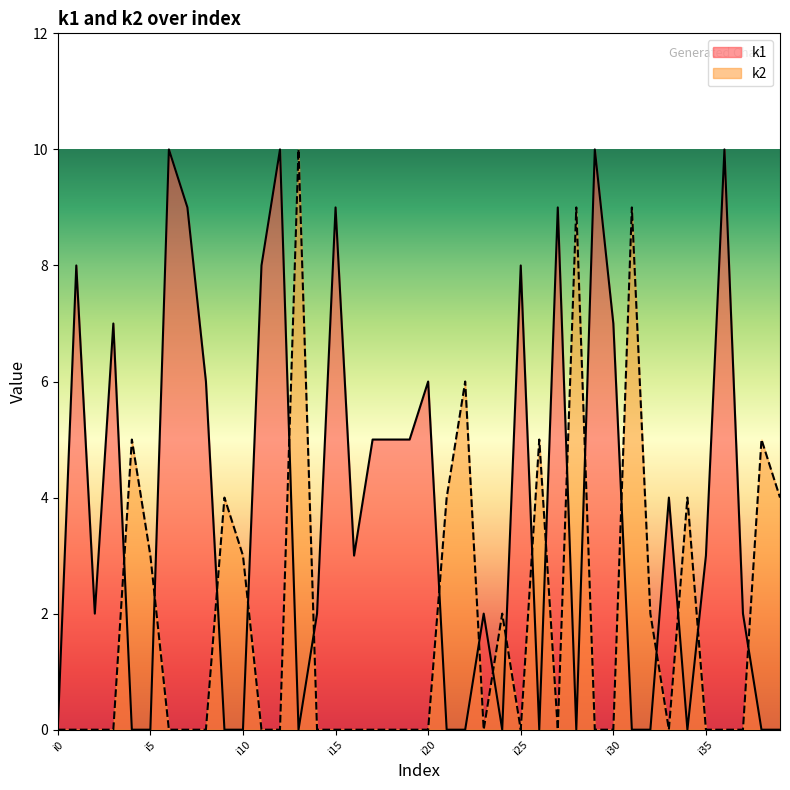

Reading left to right, extract all data points from this chart.

k1: i0=0	i1=8	i2=2	i3=7	i4=0	i5=0	i6=10	i7=9	i8=6	i9=0	i10=0	i11=8	i12=10	i13=0	i14=2	i15=9	i16=3	i17=5	i18=5	i19=5	i20=6	i21=0	i22=0	i23=2	i24=0	i25=8	i26=0	i27=9	i28=0	i29=10	i30=7	i31=0	i32=0	i33=4	i34=0	i35=3	i36=10	i37=2	i38=0	i39=0
k2: i0=0	i1=0	i2=0	i3=0	i4=5	i5=3	i6=0	i7=0	i8=0	i9=4	i10=3	i11=0	i12=0	i13=10	i14=0	i15=0	i16=0	i17=0	i18=0	i19=0	i20=0	i21=4	i22=6	i23=0	i24=2	i25=0	i26=5	i27=0	i28=9	i29=0	i30=0	i31=9	i32=2	i33=0	i34=4	i35=0	i36=0	i37=0	i38=5	i39=4